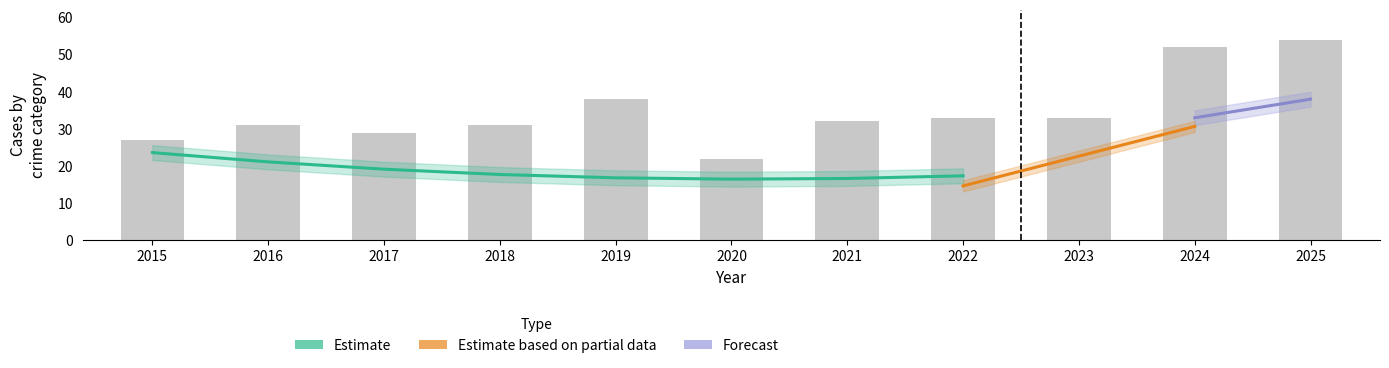

Is it true that Robbery equals 8 at 2016?

False